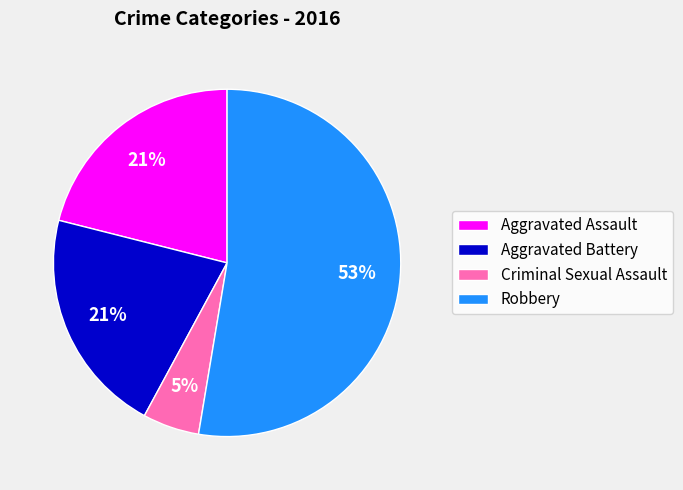

To the nearest percent, what percentage of the pie is Aggravated Assault?

21%